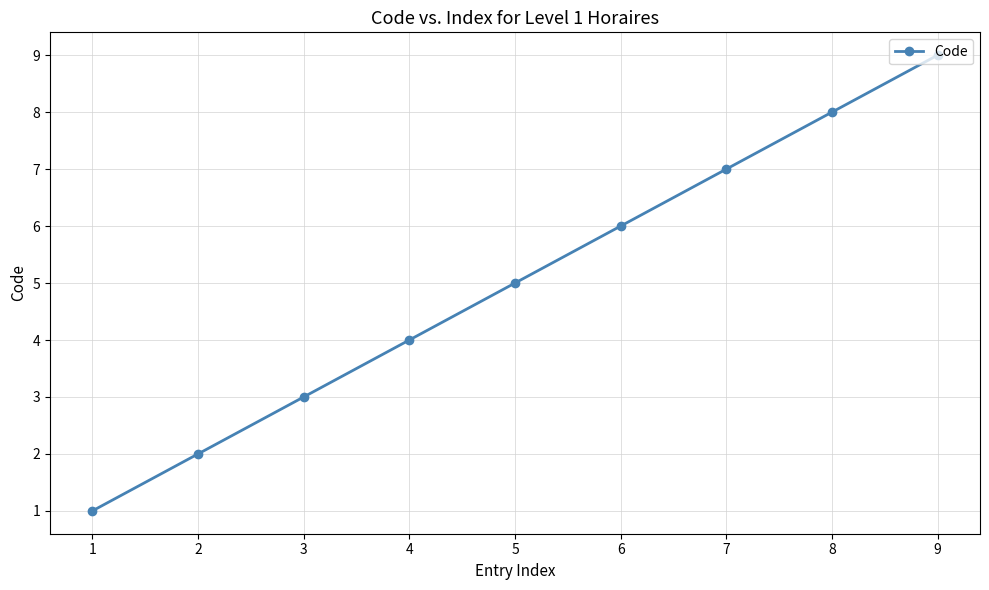

What is the minimum value shown in the chart?

1